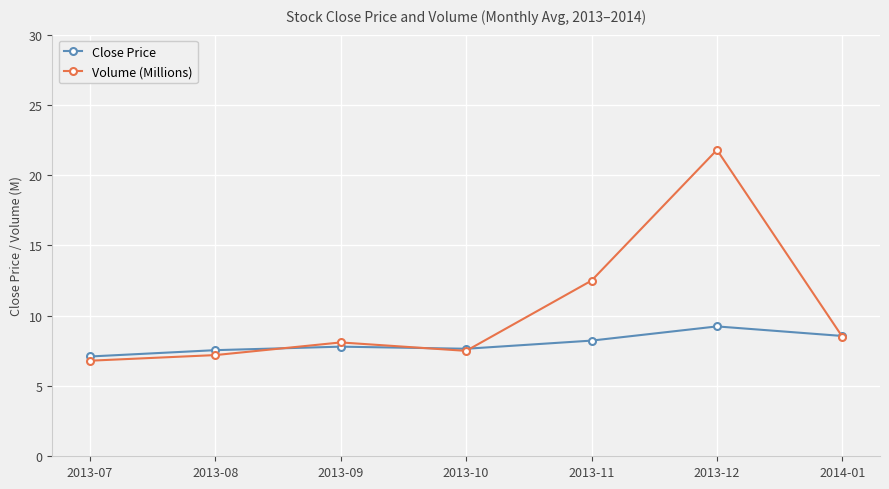

What is the average value of the Volume (Millions) series?

10.3